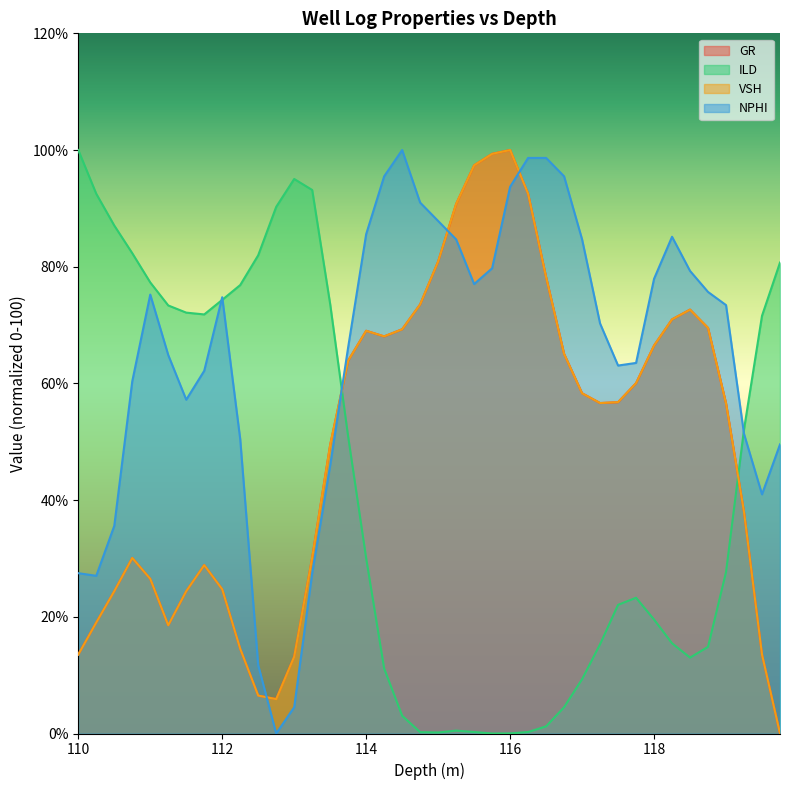

What is the sum of all ILD values?

1708.8